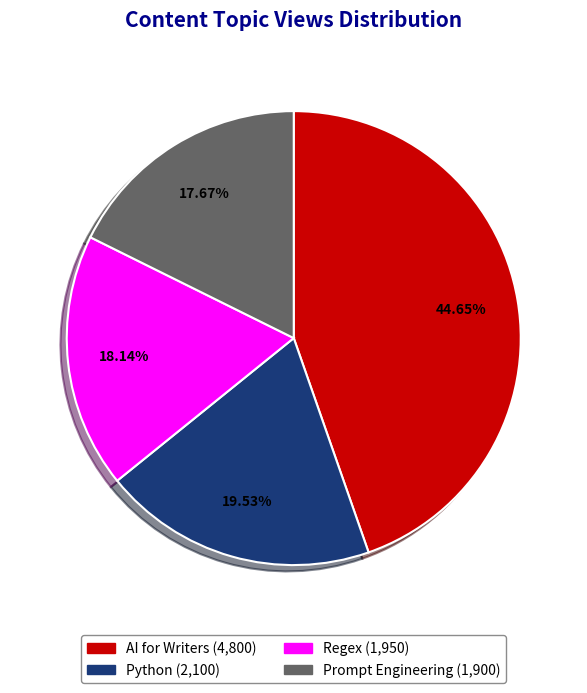

The Python slice represents 20% of the pie. True or false?

True